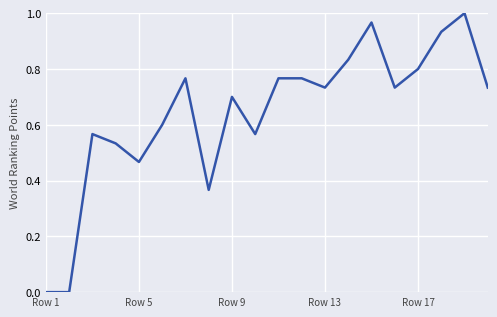

True or false: the data shows 0.9 at Row 9.

False